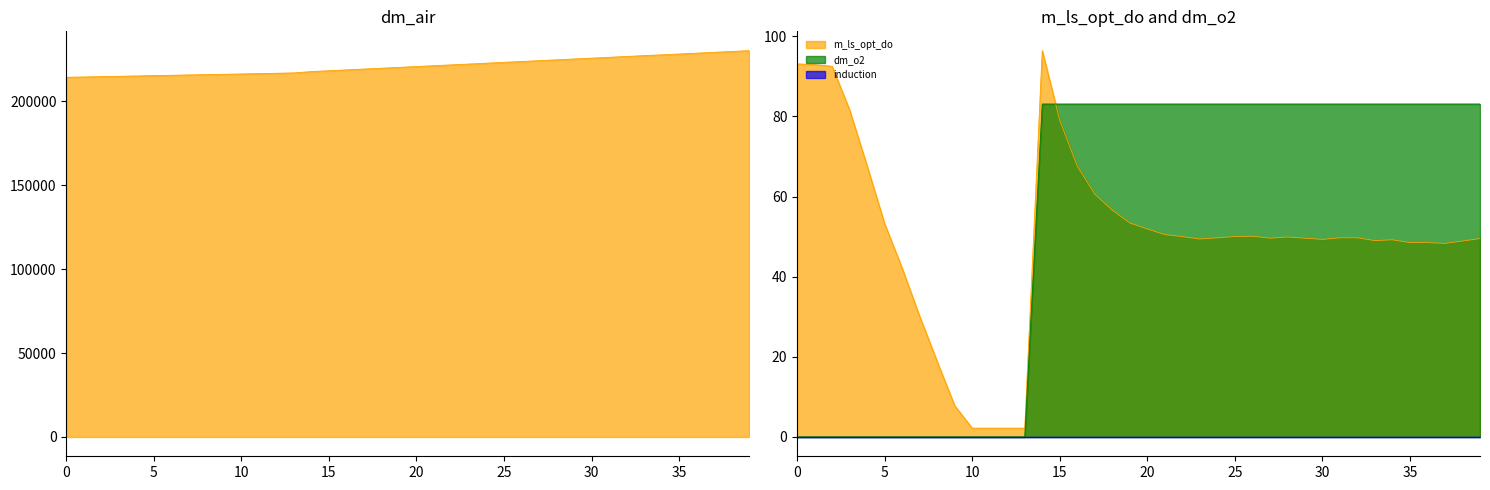

Which series has the largest total across all categories?

dm_air